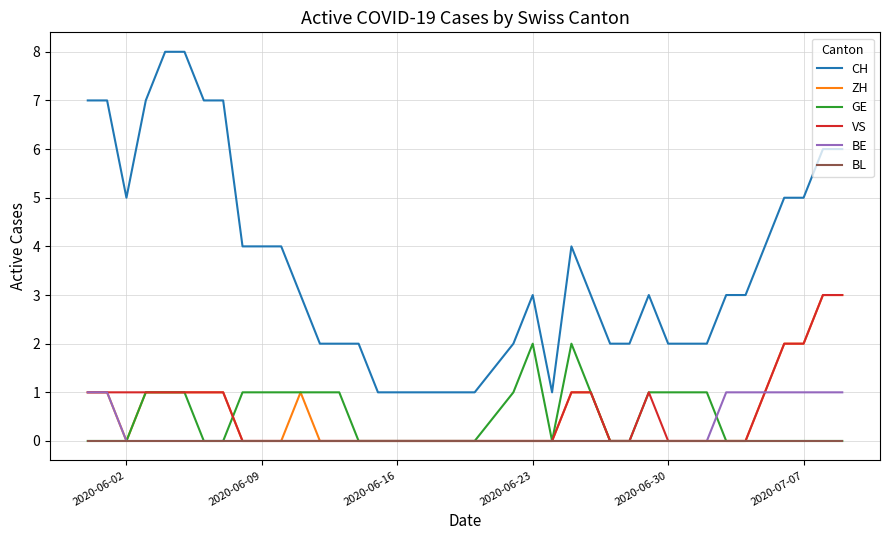

What is the highest value of the VS series?

3